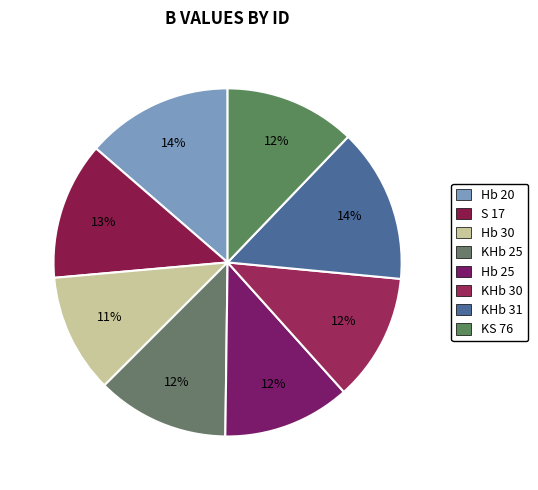

How many slices are in this pie chart?

8